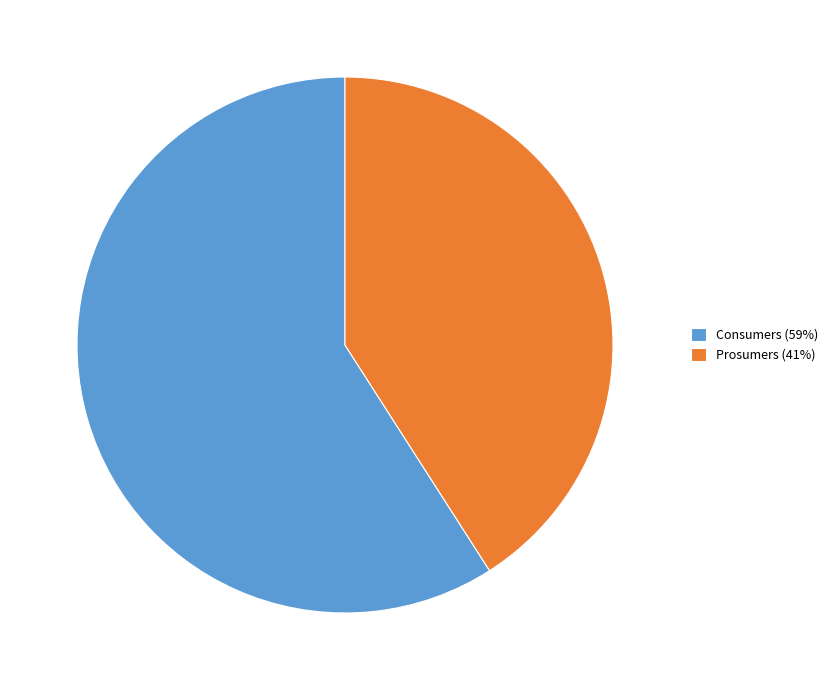

Do Prosumers (41%) and Consumers (59%) together represent more than half of the pie?

Yes